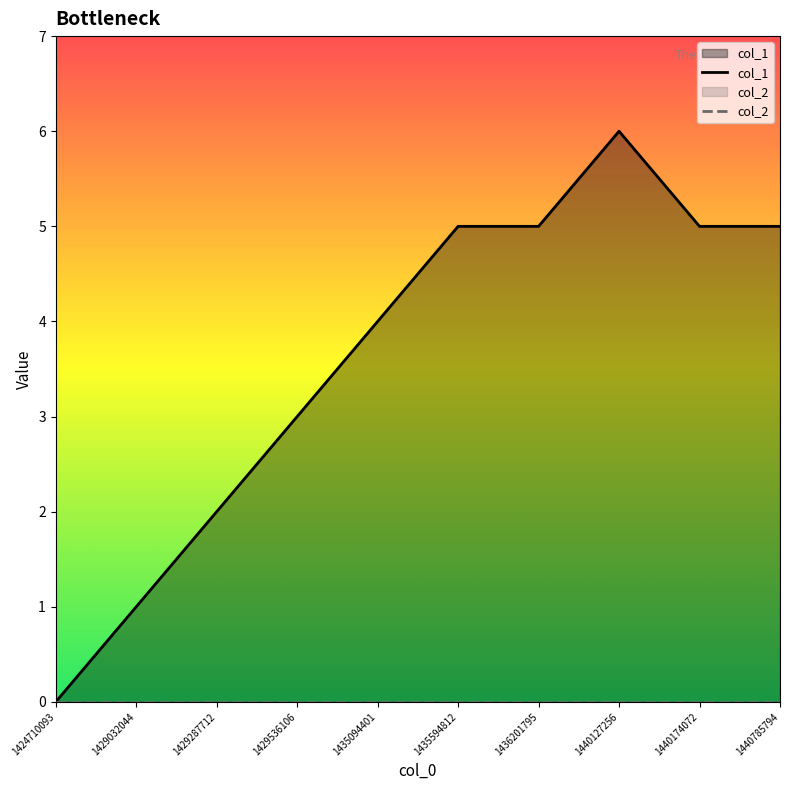

What is the difference between the maximum and minimum values in the col_1 series?

6